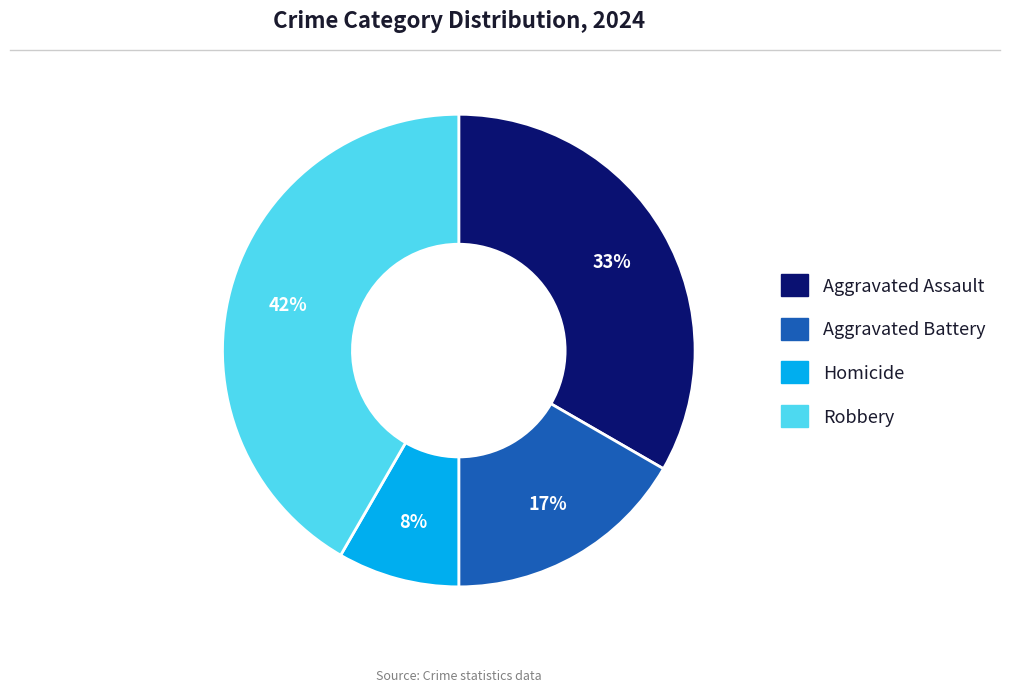

Is there any slice that represents more than half of the pie?

No